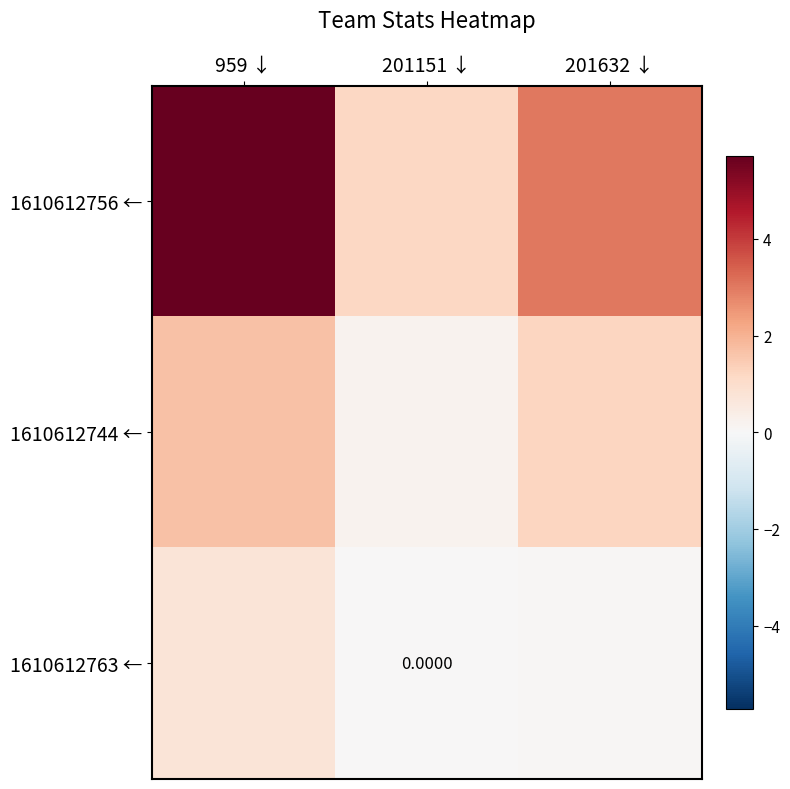

Rank the series by their average value, from highest to lowest.

1610612756 ←, 1610612744 ←, 1610612763 ←